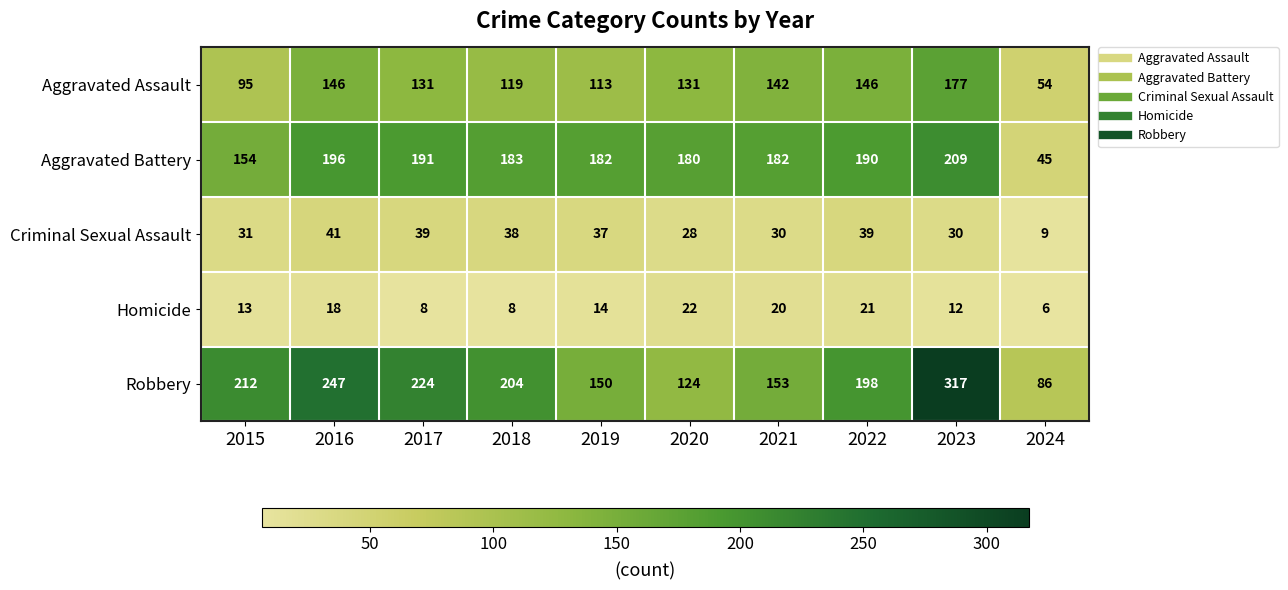

At which category is the sum across all series the highest?

2023